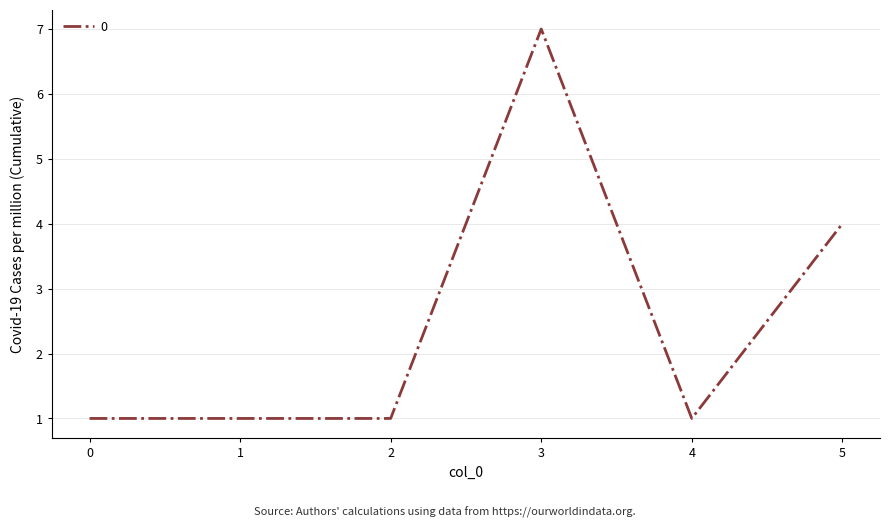

Reading right to left, extract all data points from this chart.

4	1	7	1	1	1